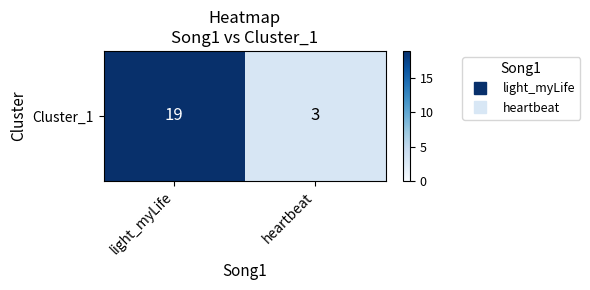

The value at heartbeat is 2. True or false?

False